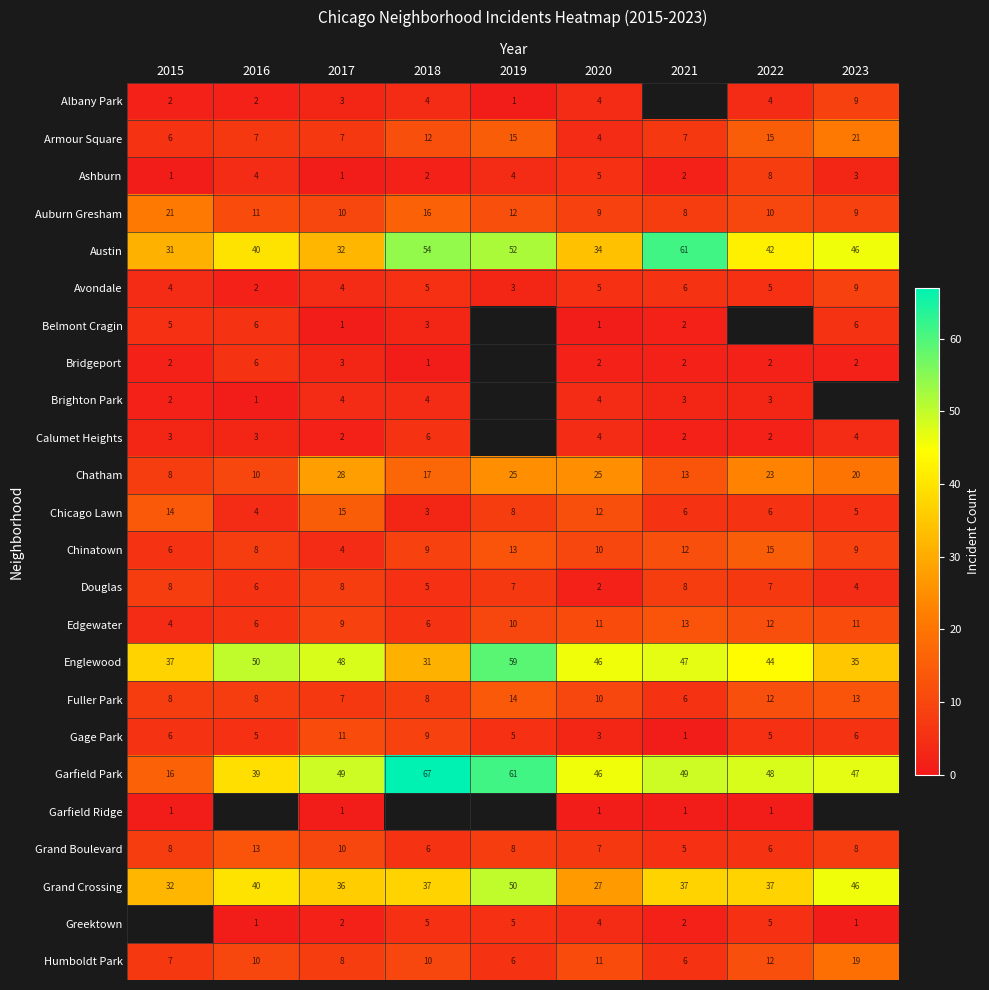

What is the highest value of the Grand Crossing series?

50